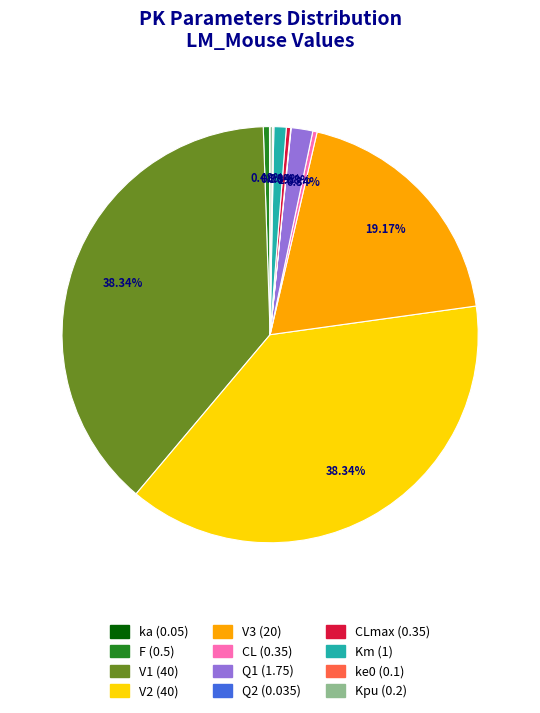

Does any single category account for the majority?

No